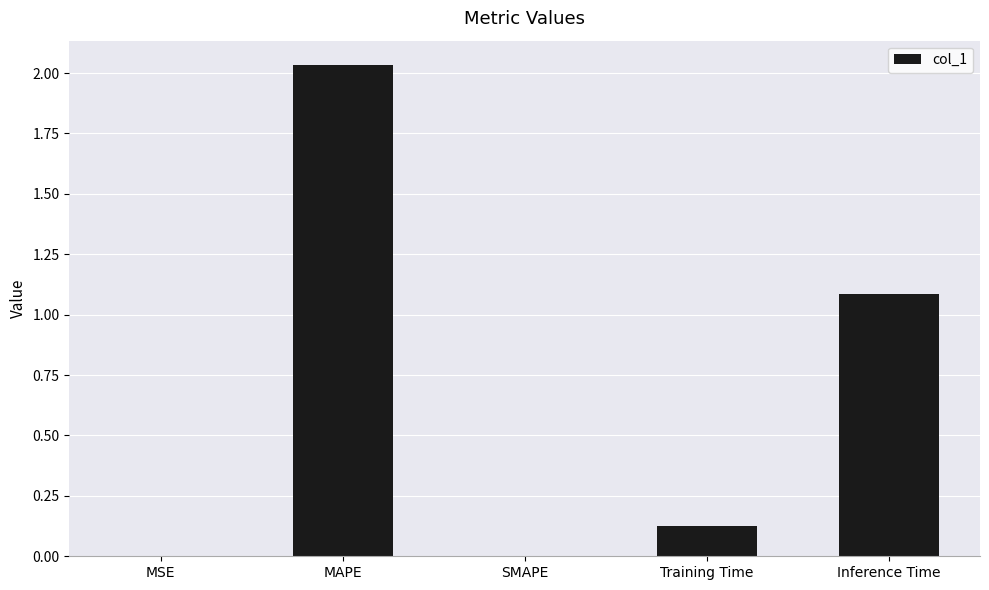

Are the bars grouped side by side (vs. stacked)?

No